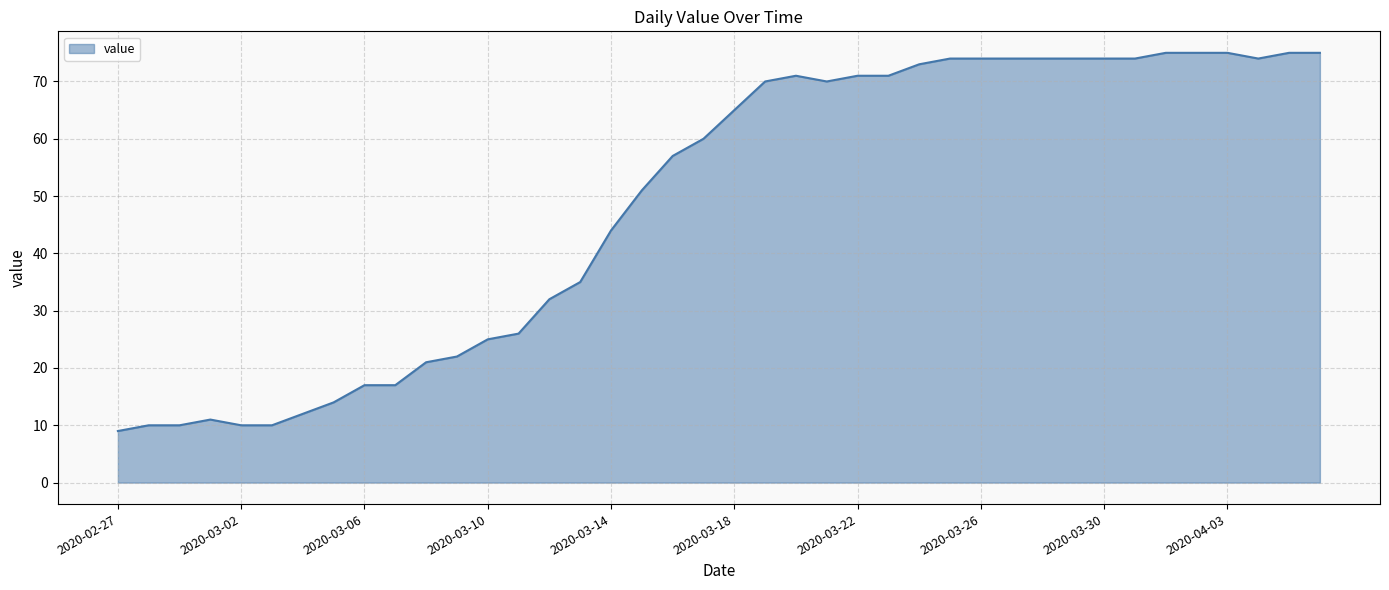

What is the difference between the maximum and minimum values?

66